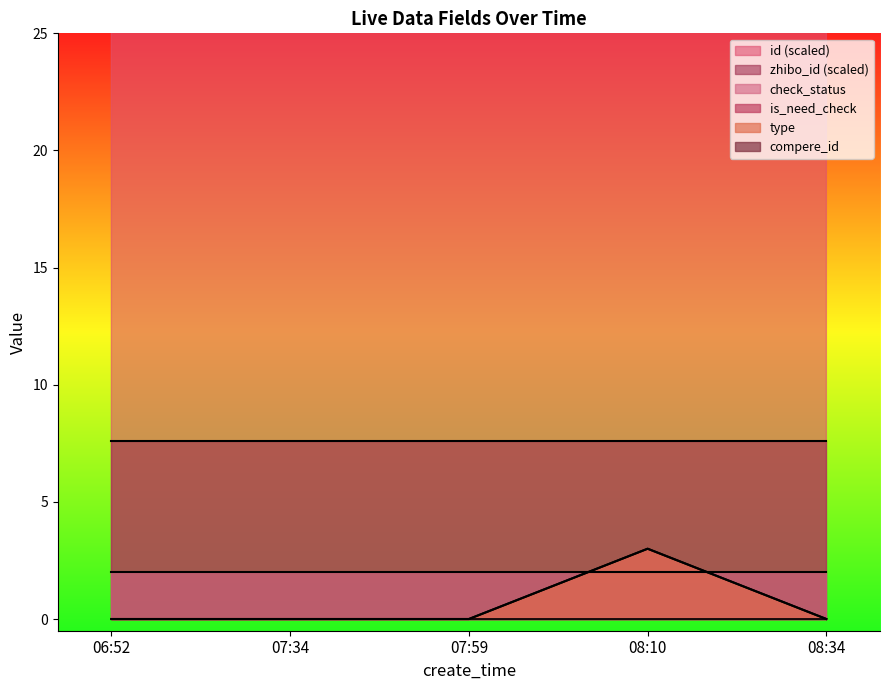

Reading left to right, extract all data points from this chart.

id: 461.5	461.5	461.5	461.5	461.4
type: 0.0	0.0	0.0	3.0	0.0
is_need_check: 0.0	0.0	0.0	3.0	0.0